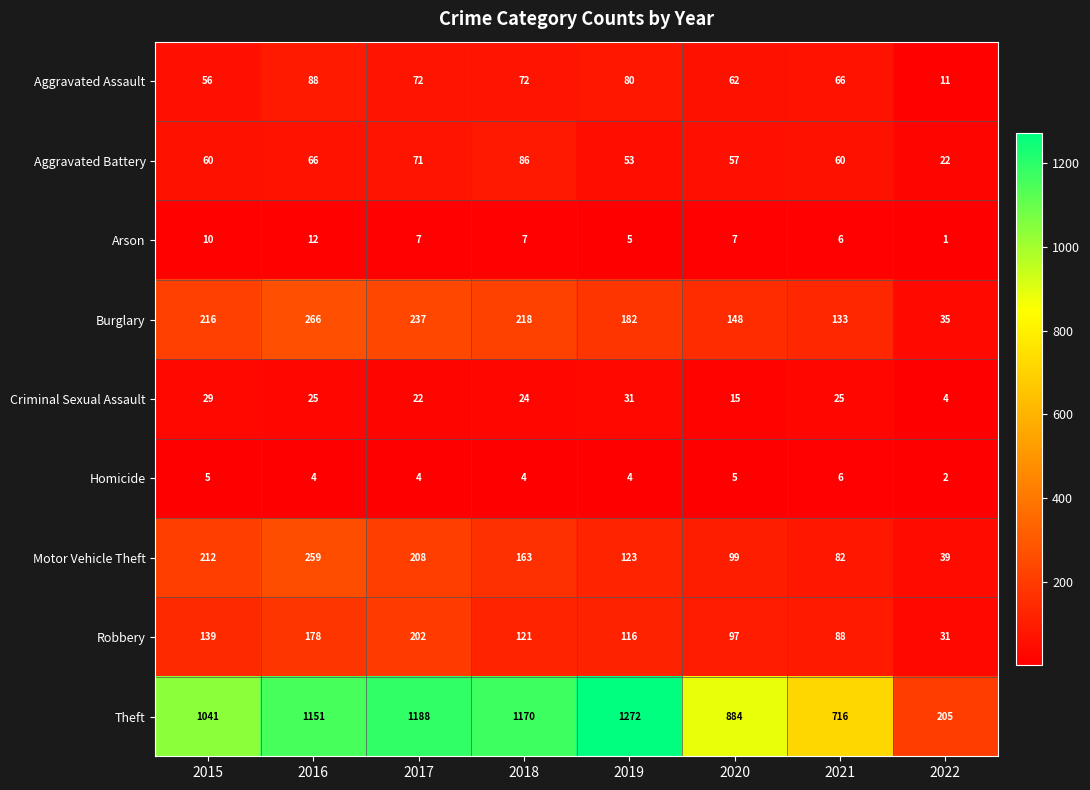

At which label is Aggravated Assault closest to 49?

2015